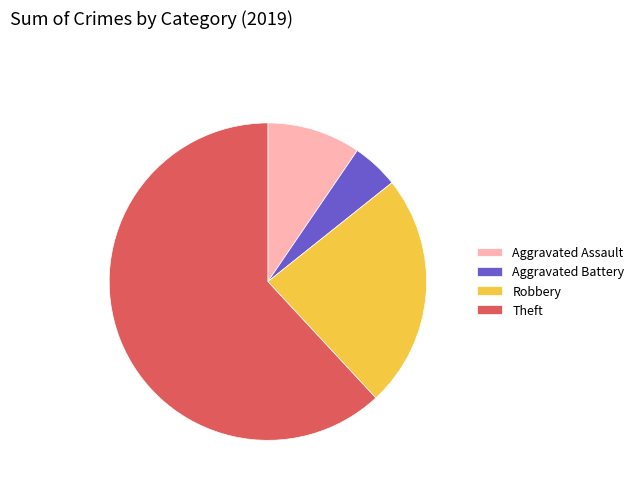

Is it true that Aggravated Assault is 23% of the pie?

False